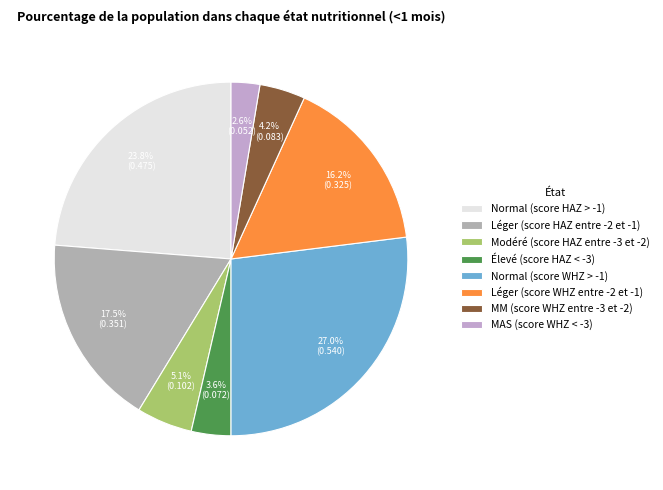

Between Léger (score WHZ entre -2 et -1) and Modéré (score HAZ entre -3 et -2), which is larger?

Léger (score WHZ entre -2 et -1)